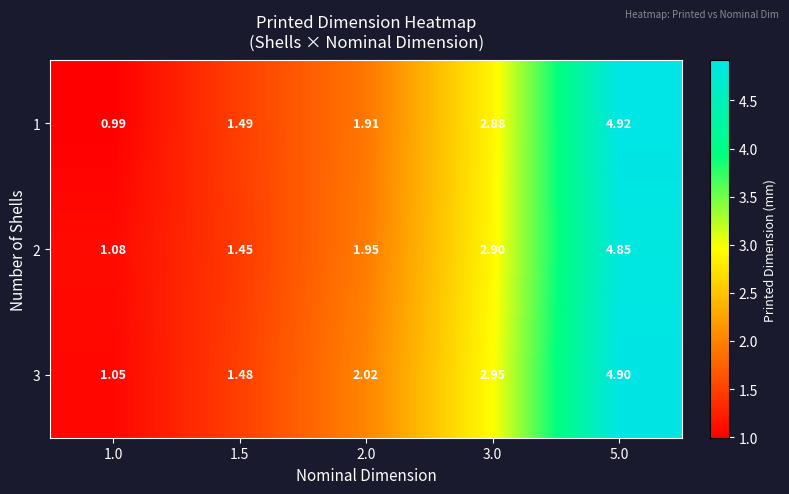

Is the value of 2 at 1.5 greater than the value of 3 at 3.0?

No